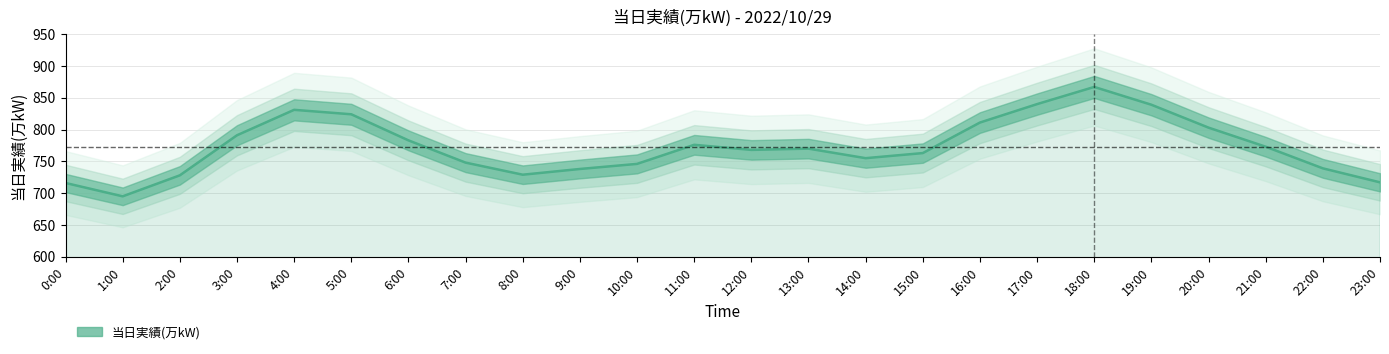

At which category does the data reach its first local peak?

4:00